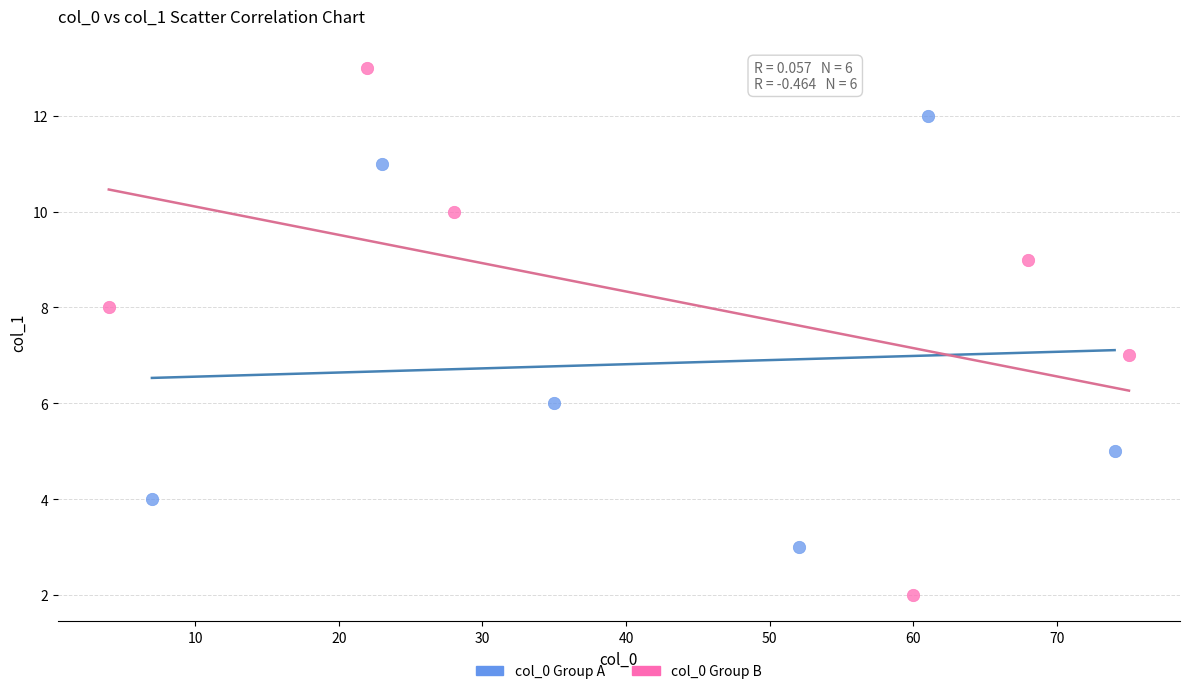

Which series contains the highest Y value?

col_0 Group B